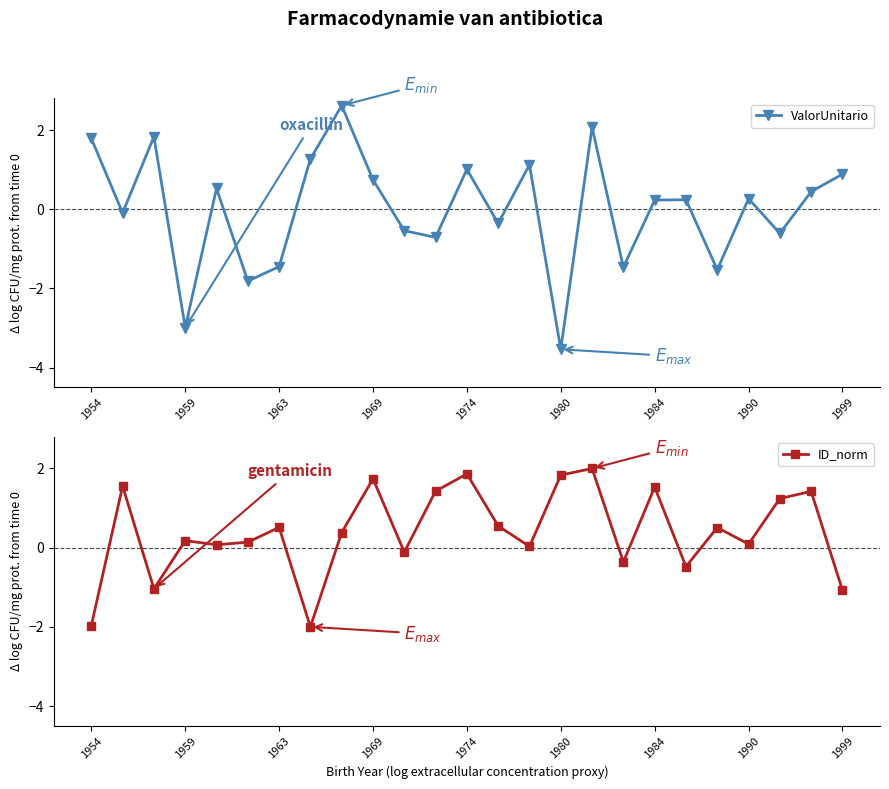

What is the sum of all ID_norm values?

10.0